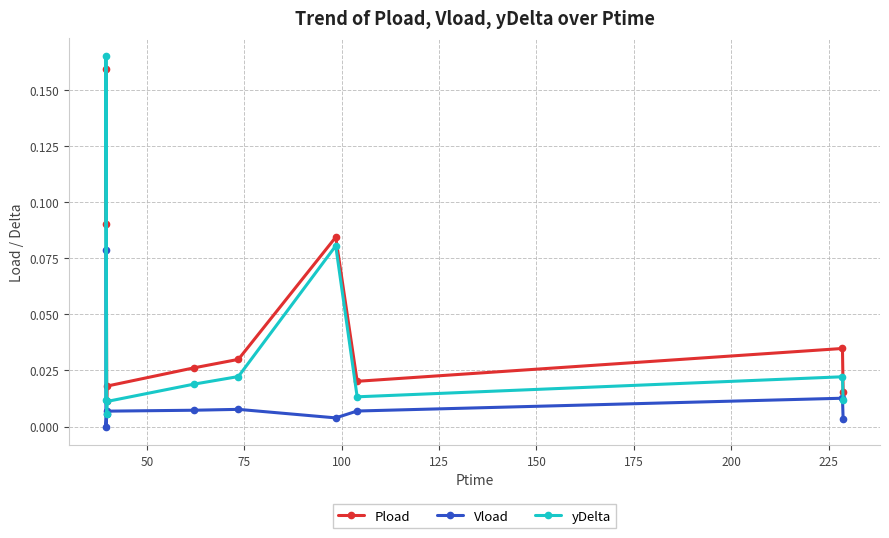

Which series has the widest spread of values?

yDelta